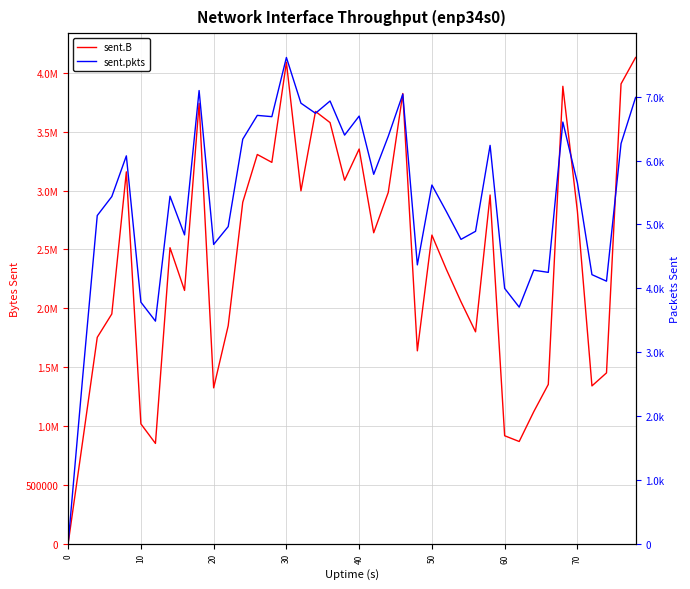

True or false: sent.pkts has more than 0 interior local peaks.

True